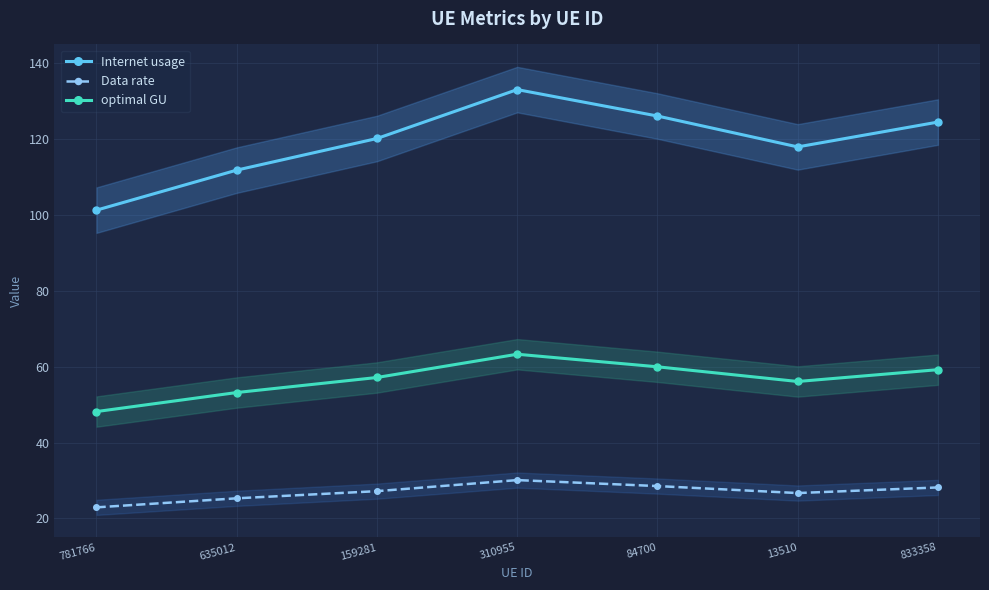

True or false: optimal GU and Internet usage intersect in this chart.

False